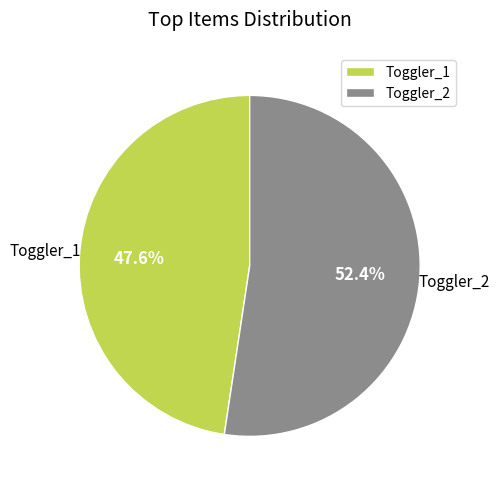

How many slices are in this pie chart?

2